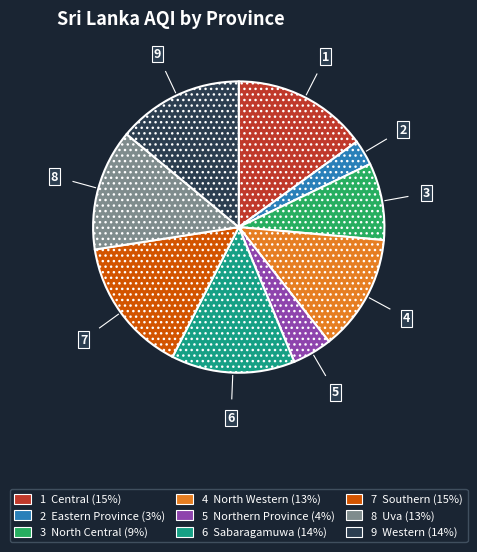

Is there a majority slice in this chart?

No